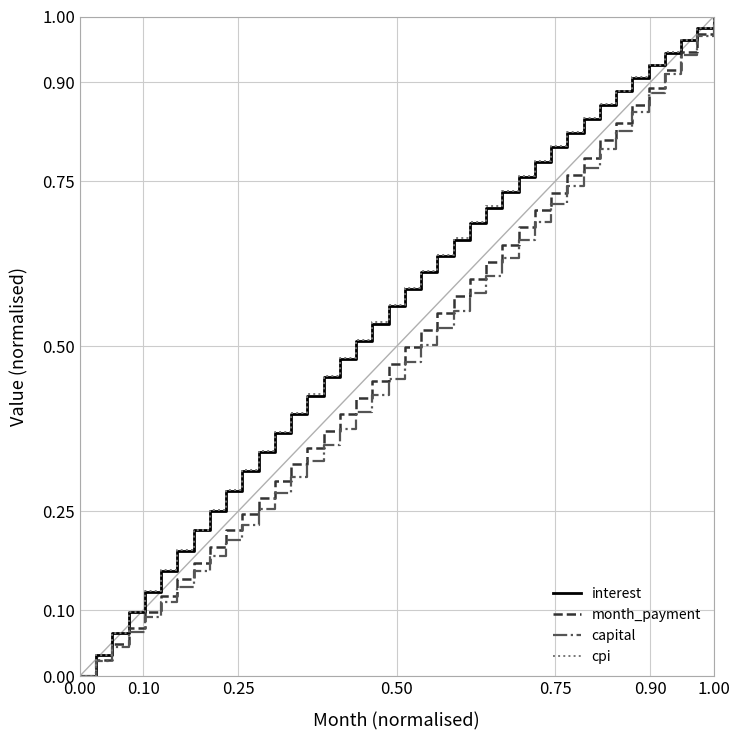

True or false: interest and month_payment cross at least once.

False